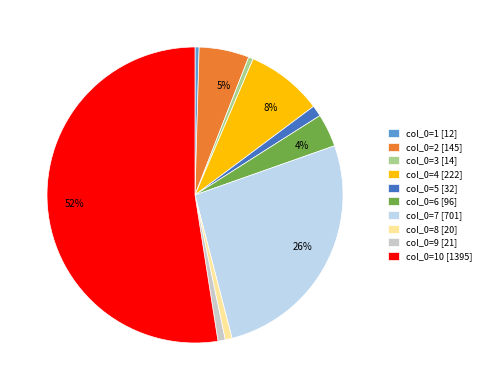

To the nearest percent, what is the average slice percentage?

10%